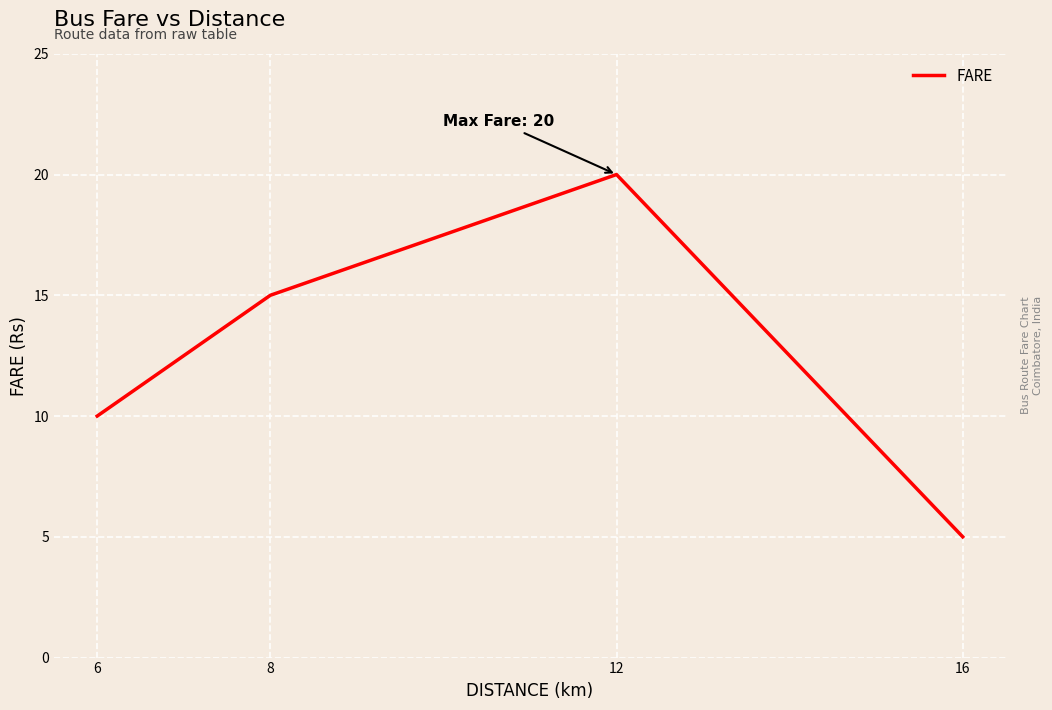

Reading right to left, list all the values displayed in this chart.

5	20	15	10